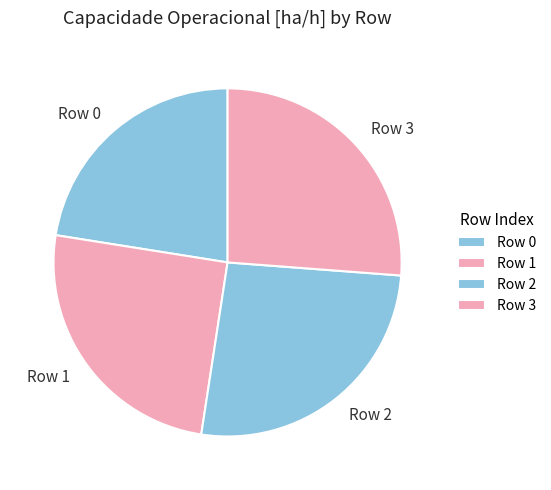

True or false: Row 1 accounts for 36% of the total.

False